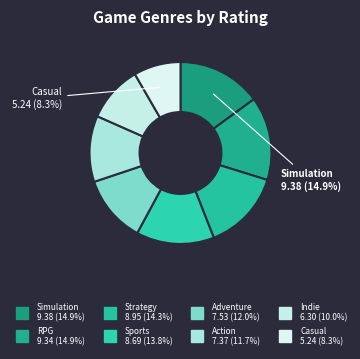

Which category has the biggest portion of the pie?

Simulation